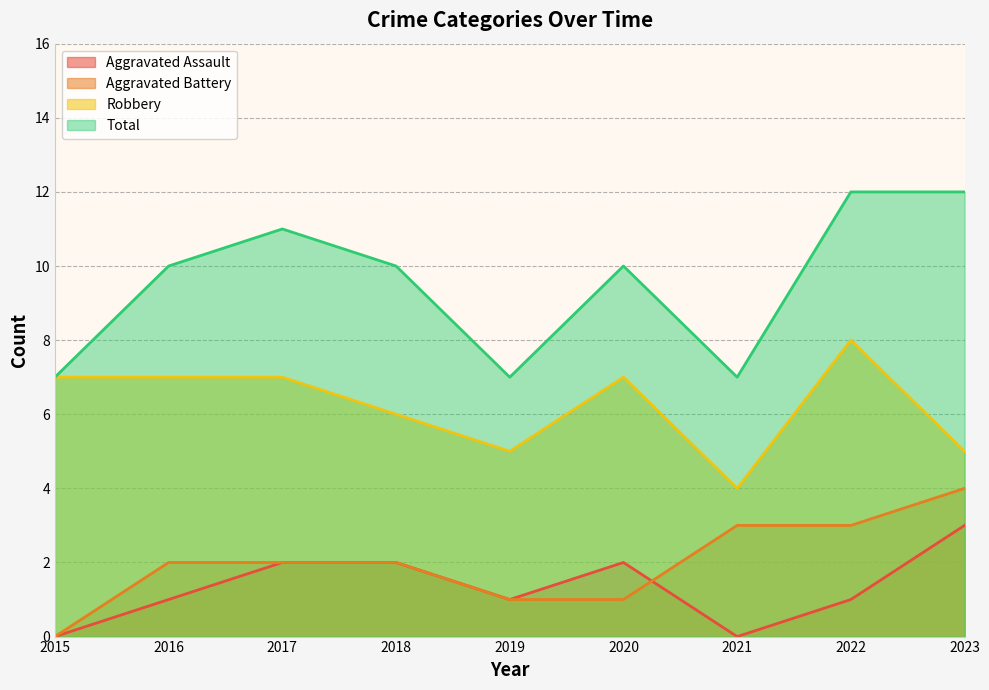

At which label does Total reach its peak?

2022